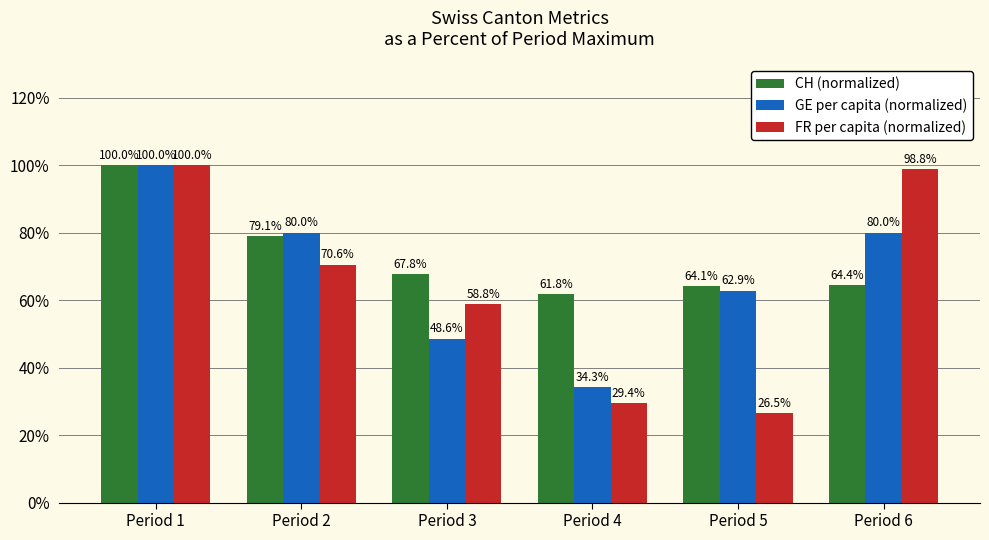

What is the highest value of the CH (normalized) series?

100.0